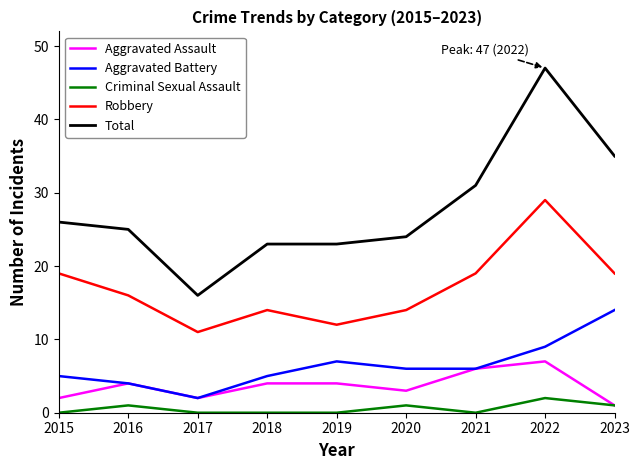

Does the chart display data point markers on the line(s)?

No